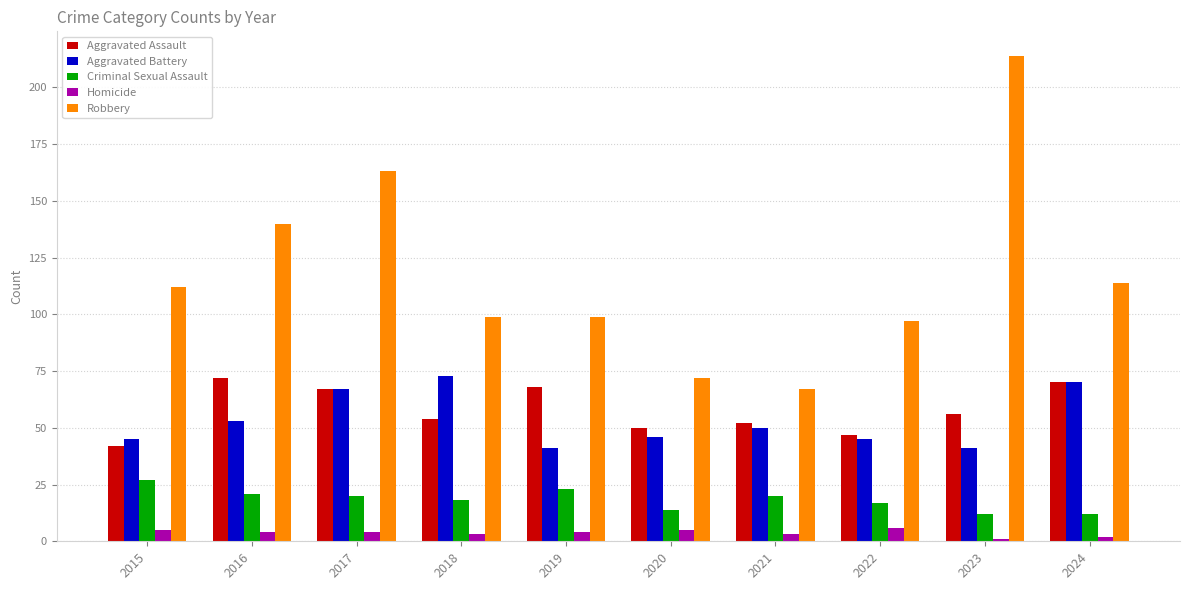

At how many categories does at least one series exceed 32?

10